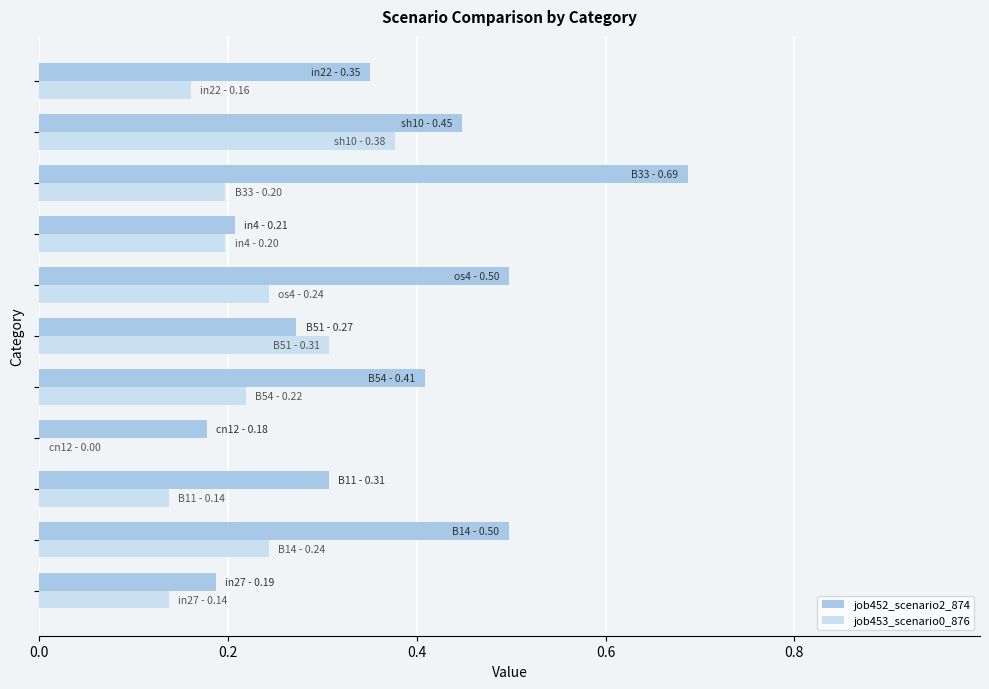

Which series has the largest total across all categories?

job452_scenario2_874